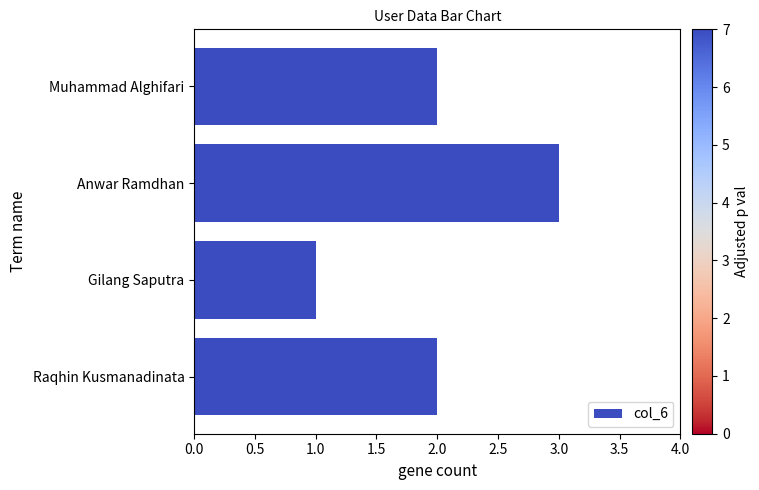

What is the label of the 4th bar from the bottom?

Muhammad Alghifari